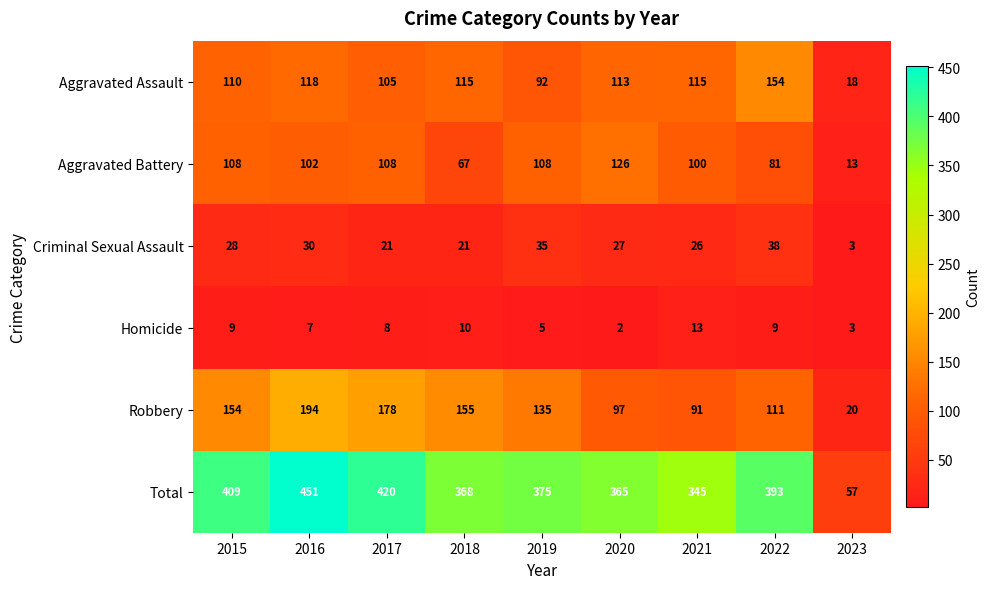

Which series changed the most between 2022 and 2023?

Total